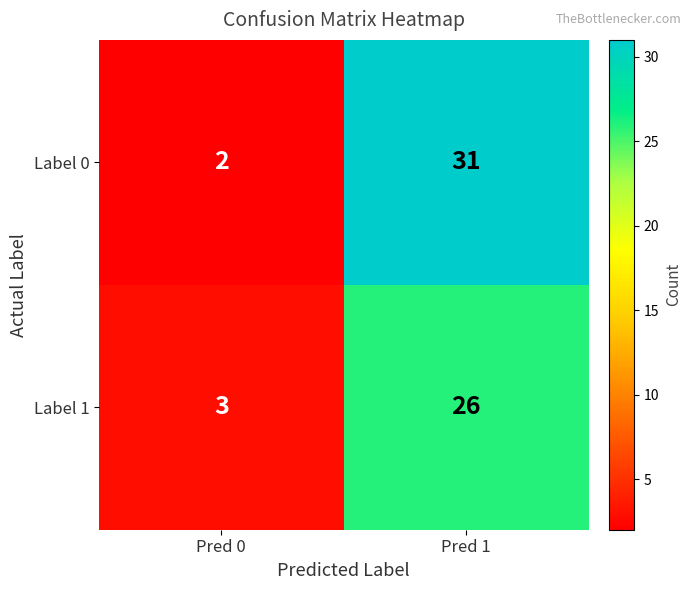

Rank the series at Pred 1 from highest to lowest value.

Label 0, Label 1